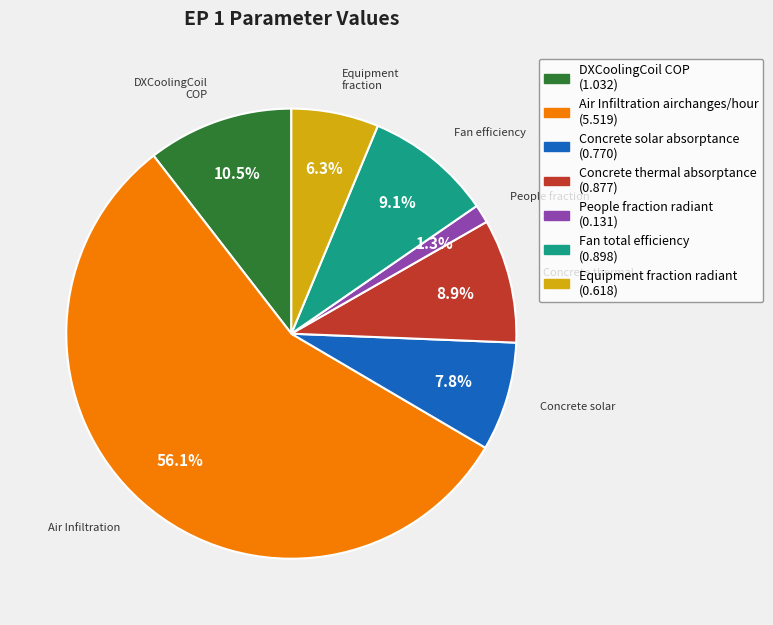

Which category accounts for the majority?

Air Infiltration airchanges/hour